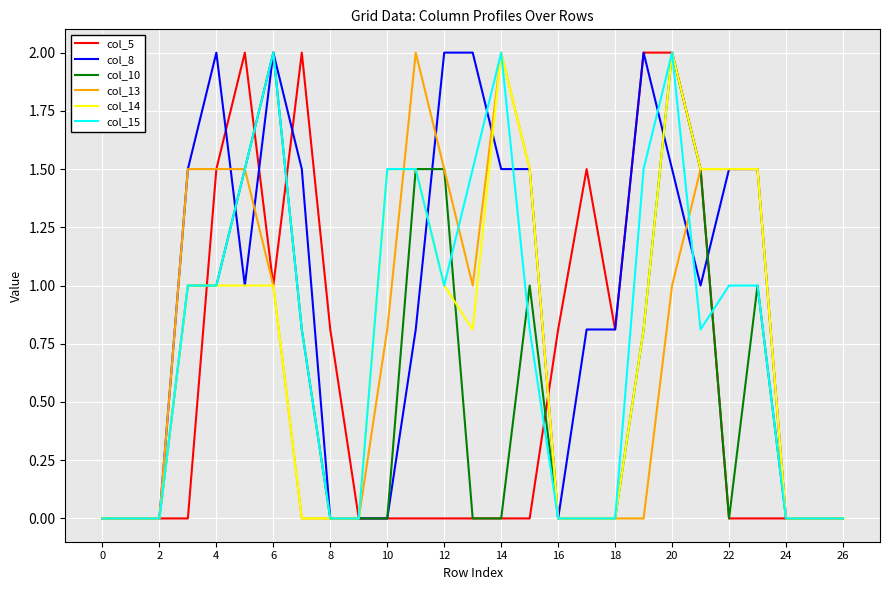

At how many categories does at least one series exceed 1?

17